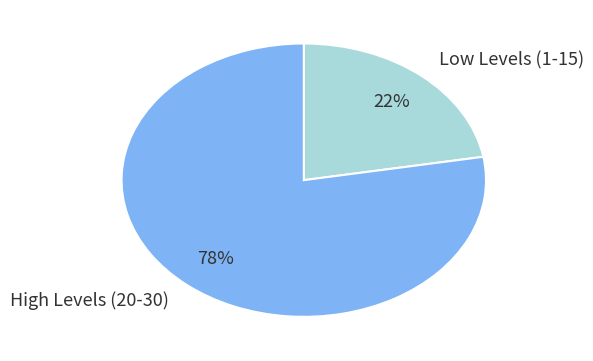

To the nearest percent, what portion does High Levels (20-30) represent?

78%